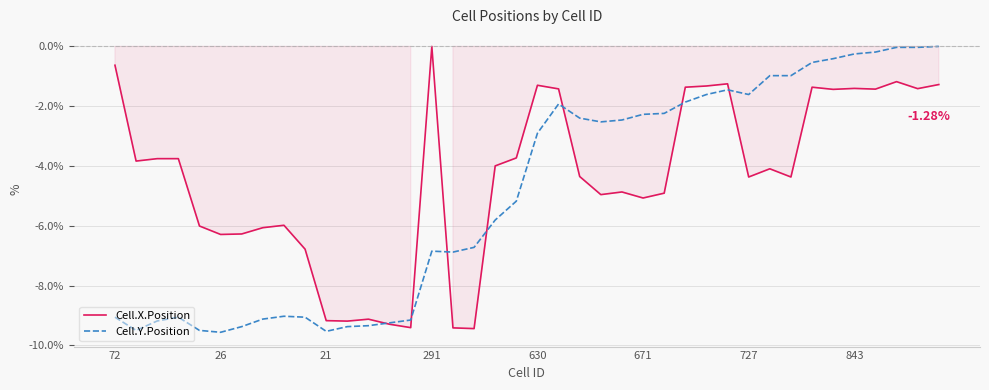

After their last crossing, which series has the higher values: Cell.Y.Position or Cell.X.Position?

Cell.Y.Position